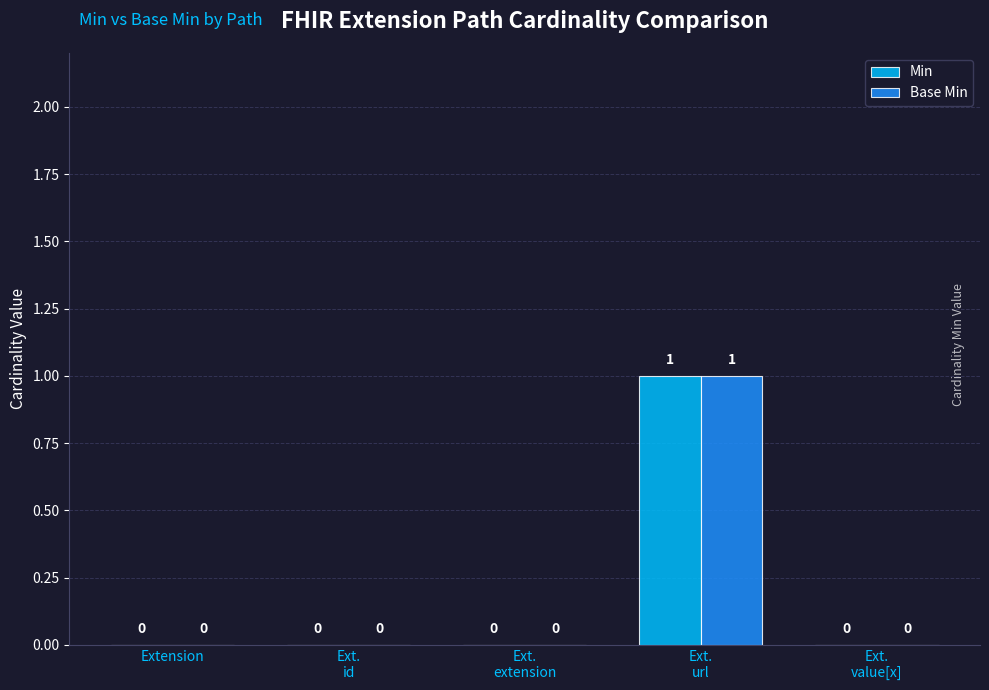

Reading left to right, what are all the values shown in this chart?

Min: Extension=0	Ext.
id=0	Ext.
extension=0	Ext.
url=1	Ext.
value[x]=0
Base Min: Extension=0	Ext.
id=0	Ext.
extension=0	Ext.
url=1	Ext.
value[x]=0